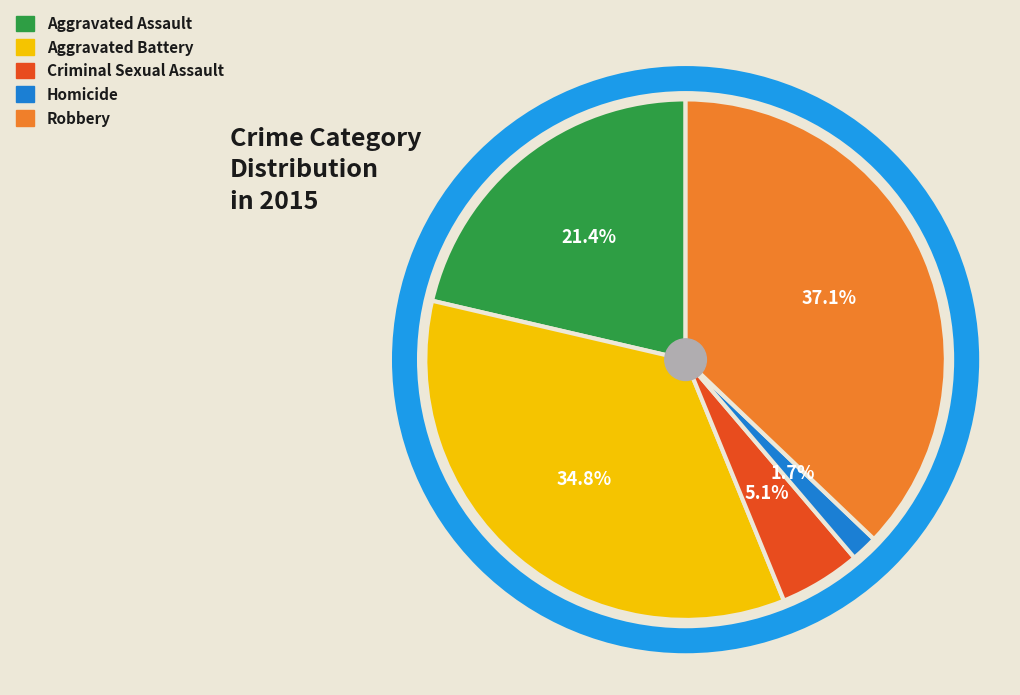

The Robbery slice represents 37% of the pie. True or false?

True